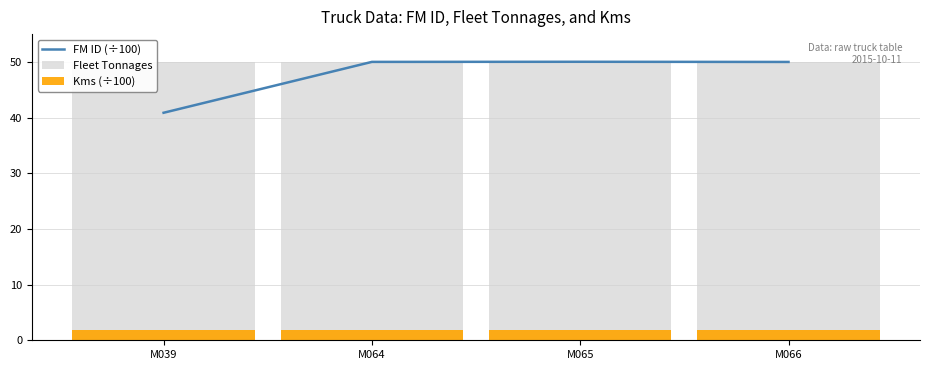

Does the chart contain any negative values?

No